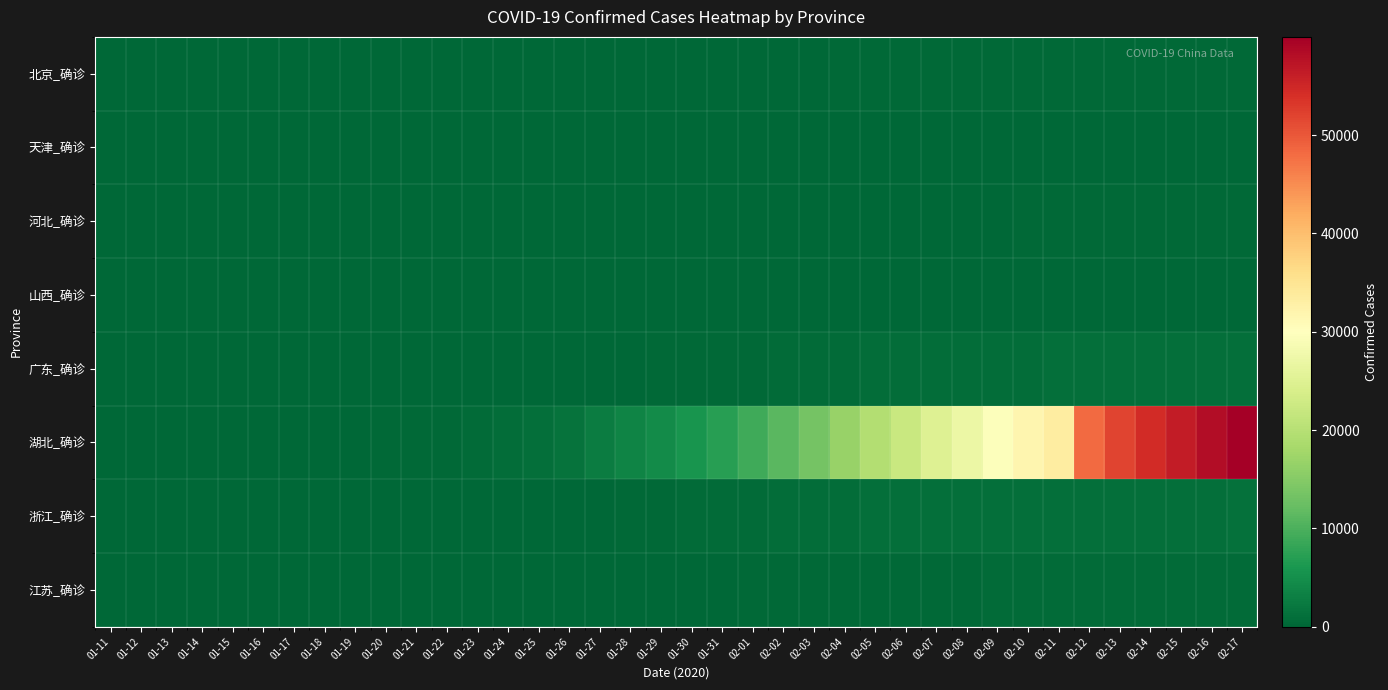

At how many categories does at least one series exceed 39346?

6